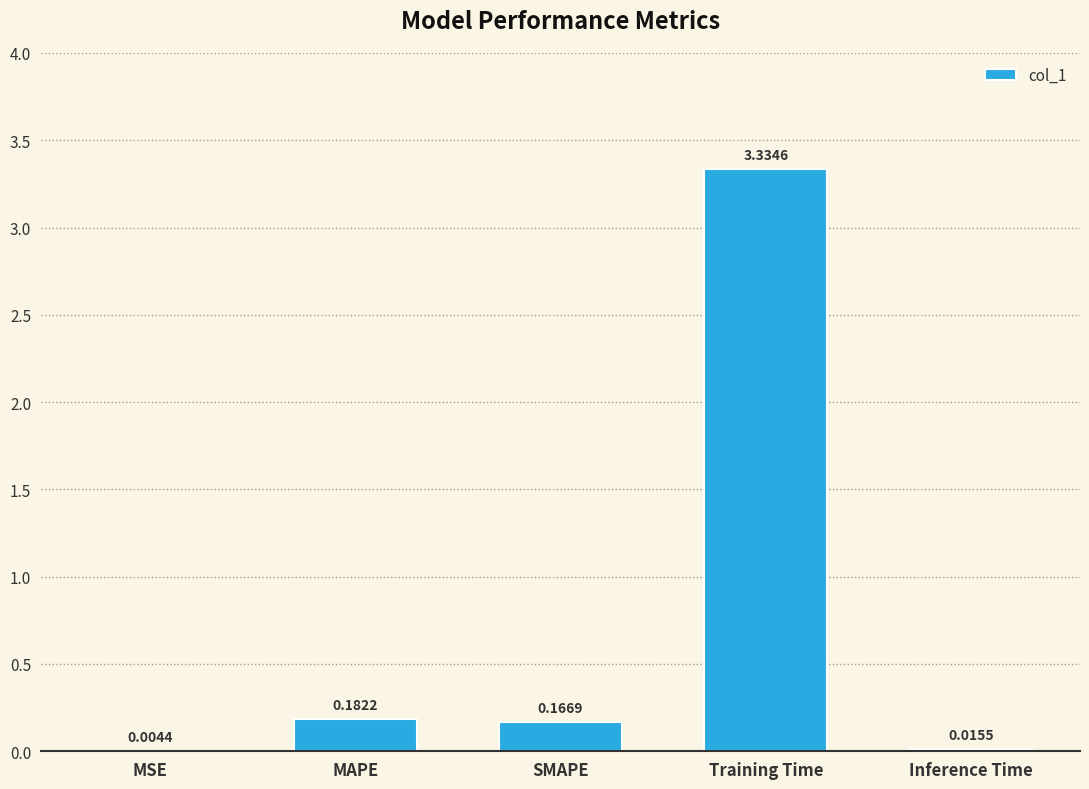

At which label is the value closest to 1?

MAPE